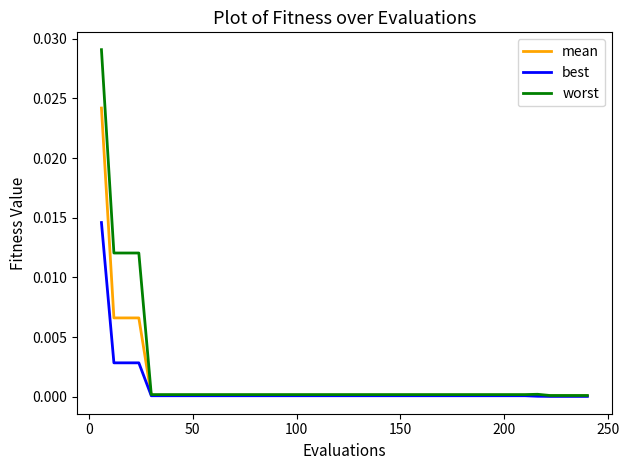

List the series in order of their peak value, lowest first.

best, mean, worst